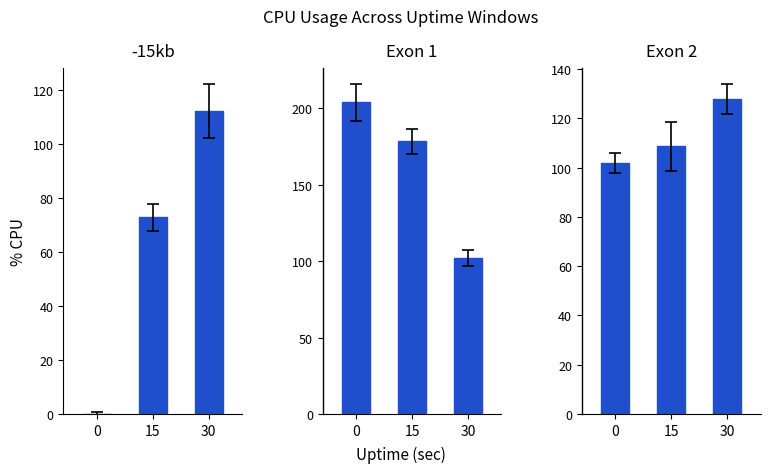

Which series has the largest total across all categories?

Exon 1